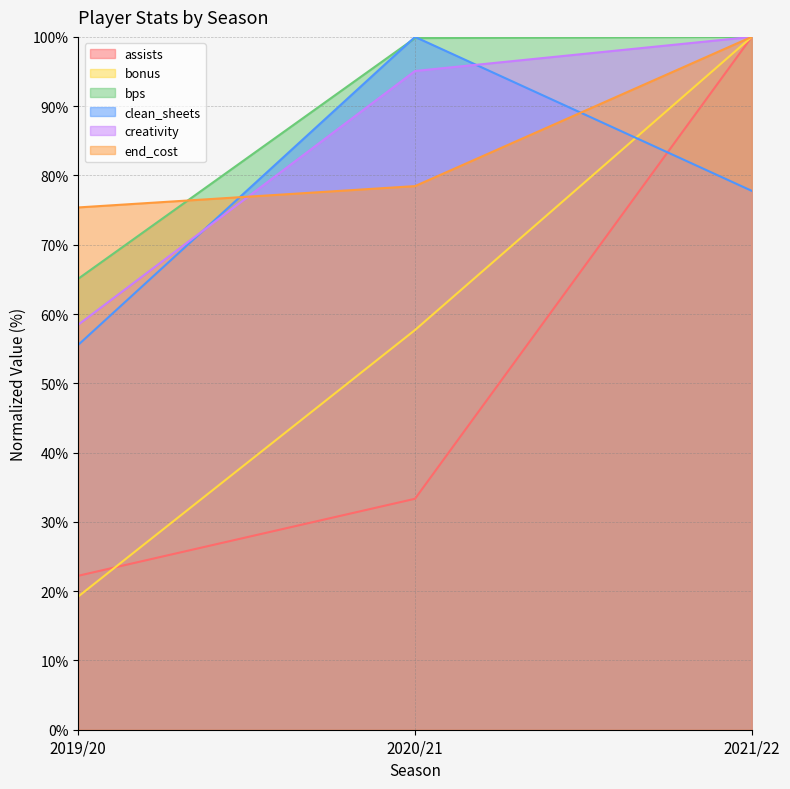

Where does the bonus series first go above 57?

2020/21